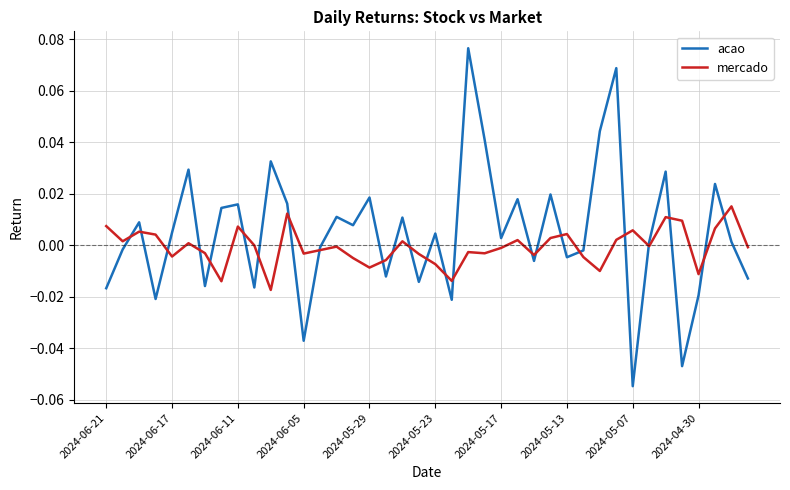

Rank the series by their maximum value, from lowest to highest.

mercado, acao